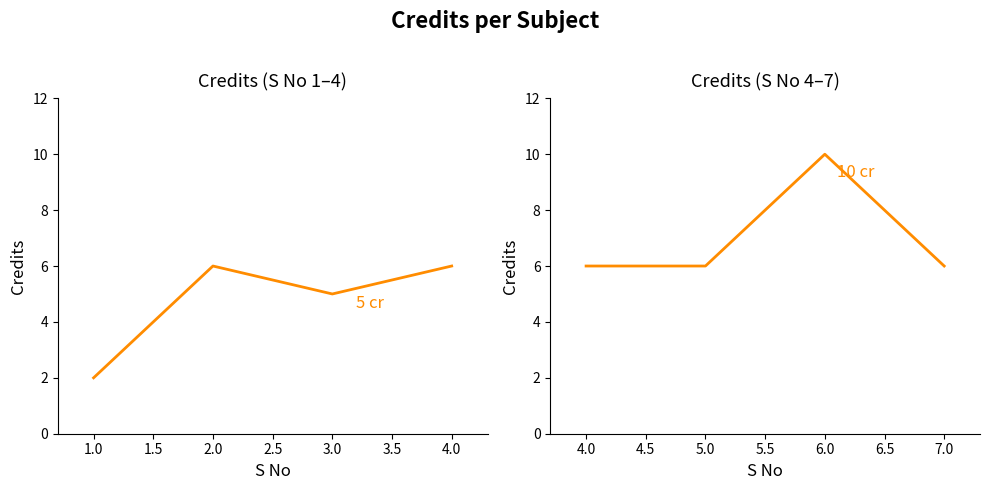

Count the values in the range 6 to 10.

4